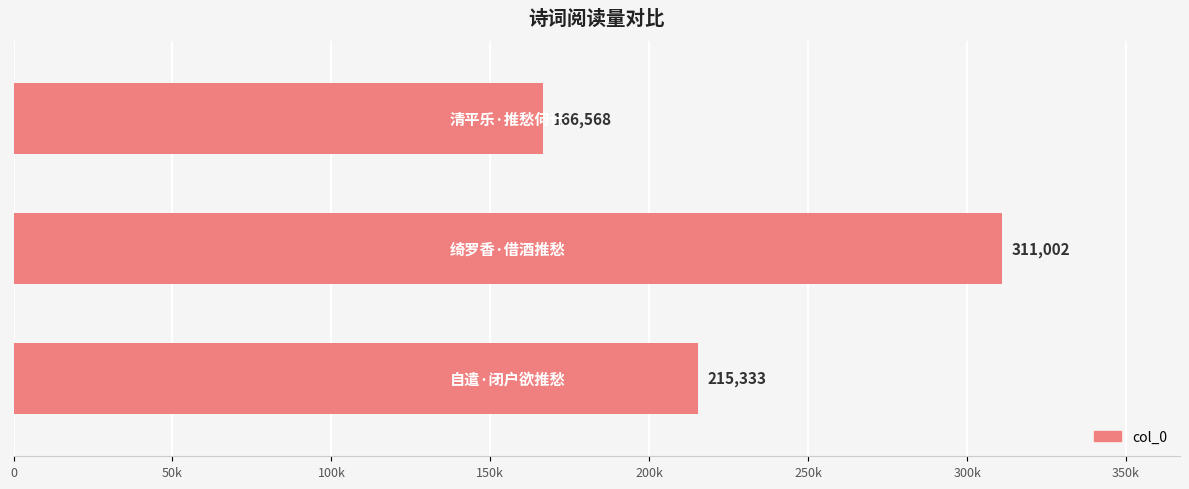

Are the bars horizontal?

Yes